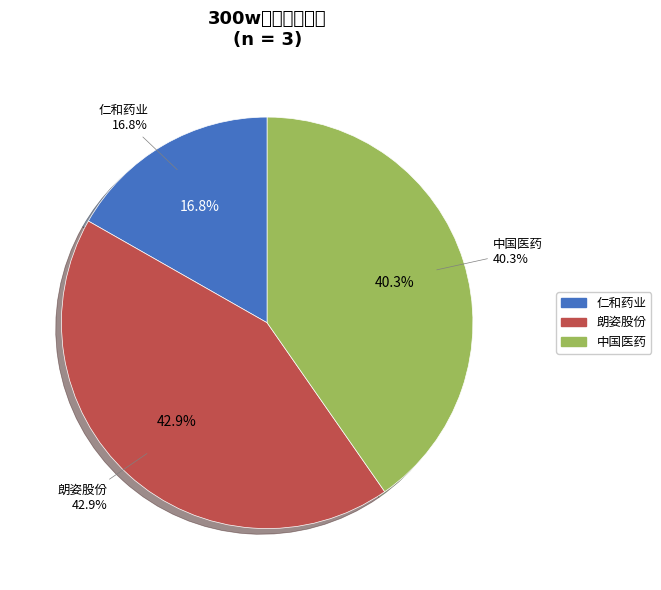

Is there a majority slice in this chart?

No